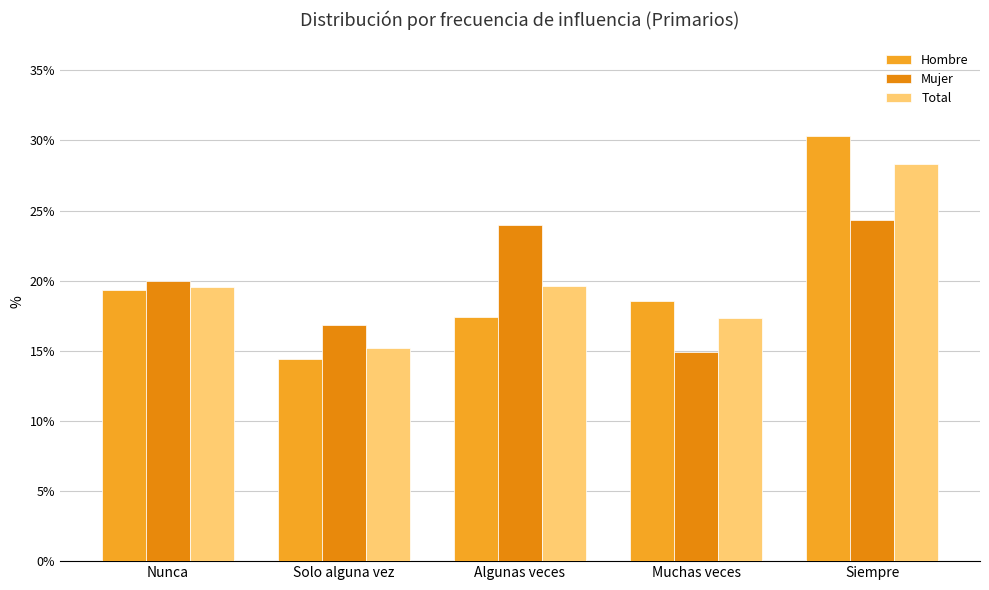

How many data points in Total are above 19?

3